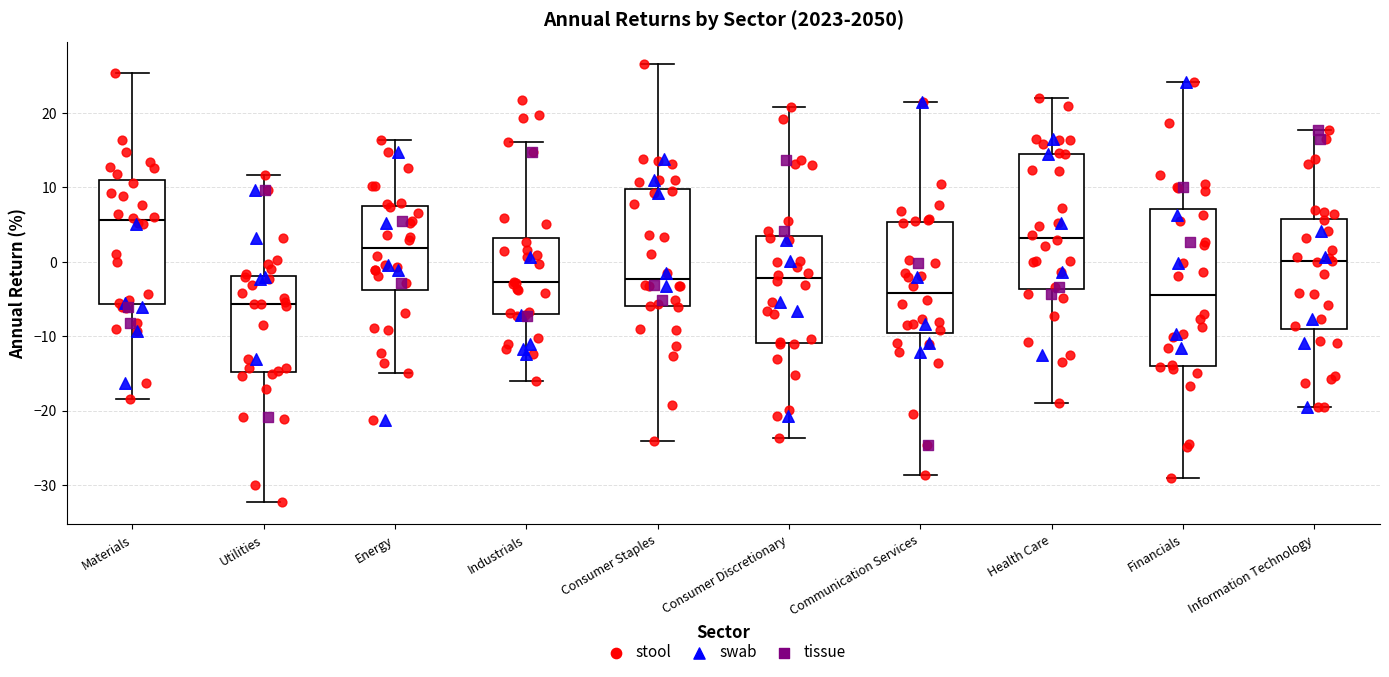

Which box is the tallest, from its lower edge to its upper edge?

Financials